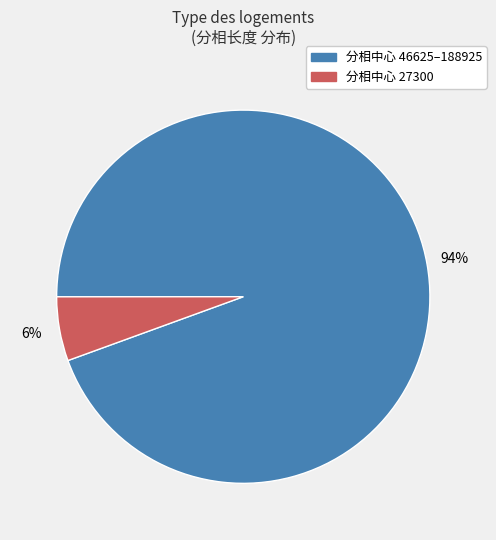

The 分相中心 27300 slice represents 6% of the pie. True or false?

True